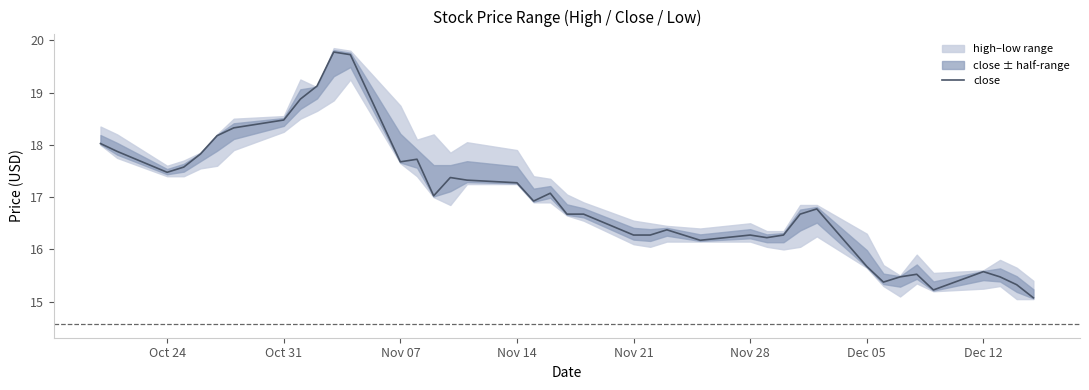

The close series shows 11.8 at Nov 07. True or false?

False